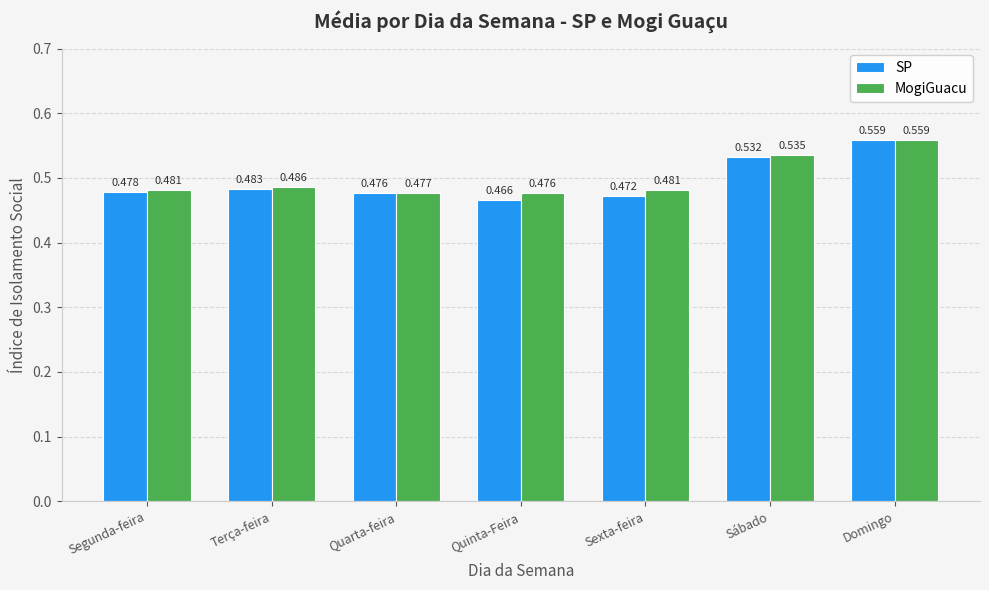

Which category has the highest value in the MogiGuacu series?

Domingo